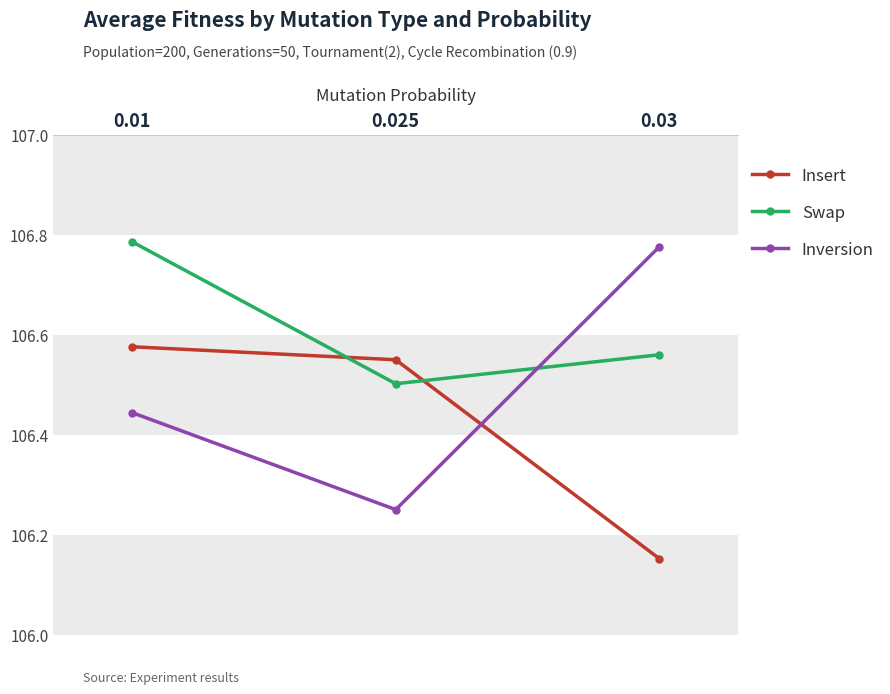

List the series in order of their overall mean, highest first.

Swap, Inversion, Insert